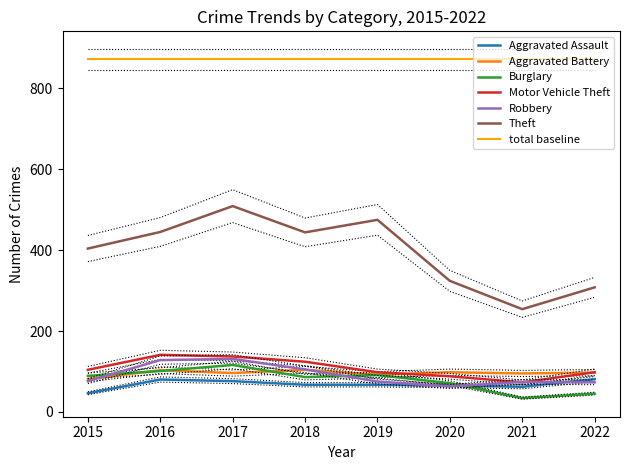

Where is Burglary nearest to the value 75?

2020